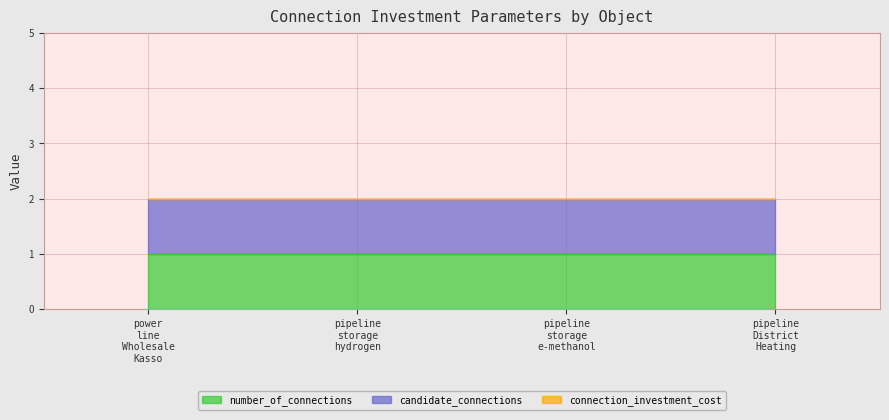

Which has a higher value, pipeline_storage_hydrogen or pipeline_storage_e-methanol?

pipeline_storage_hydrogen